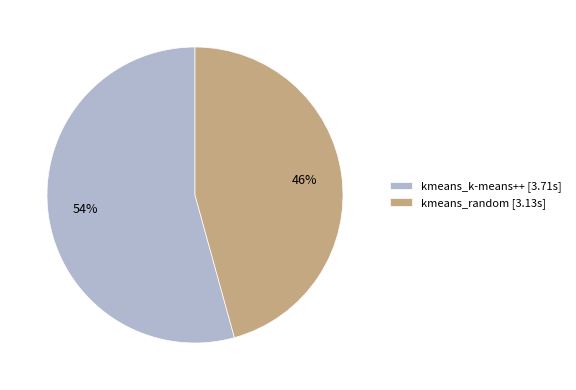

To the nearest percent, what is the combined percentage of kmeans_random [3.13s] and kmeans_k-means++ [3.71s]?

100%